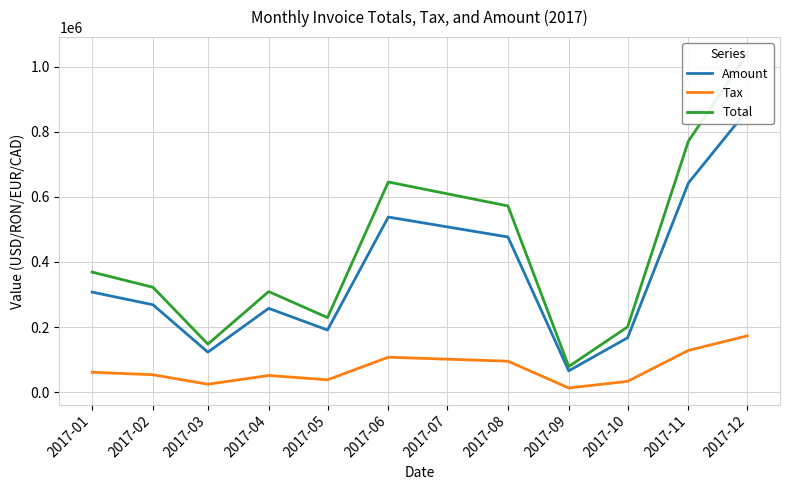

How many distinct data groups are displayed?

3